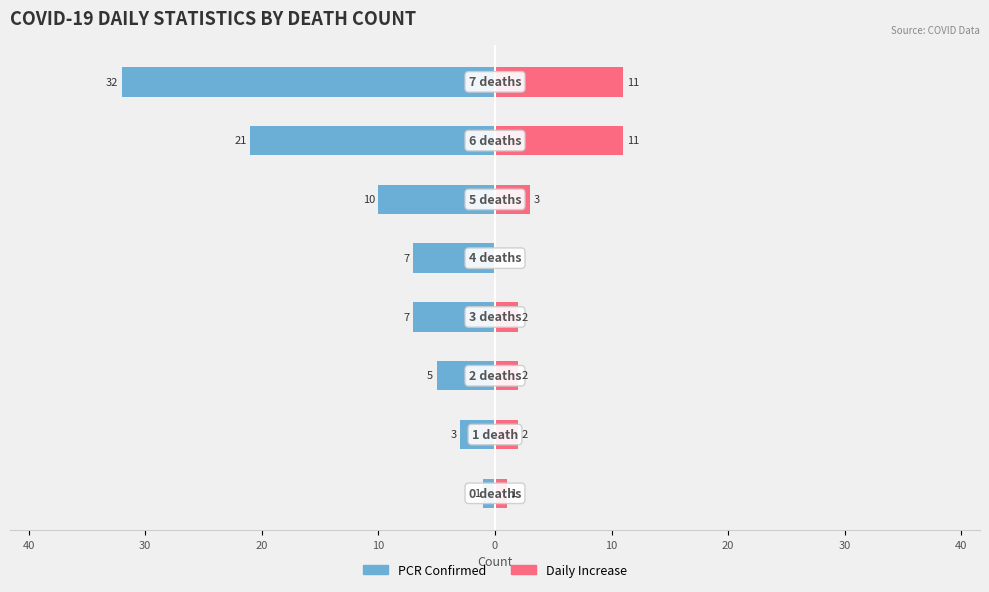

How many values in the Daily Increase series are below 2?

2